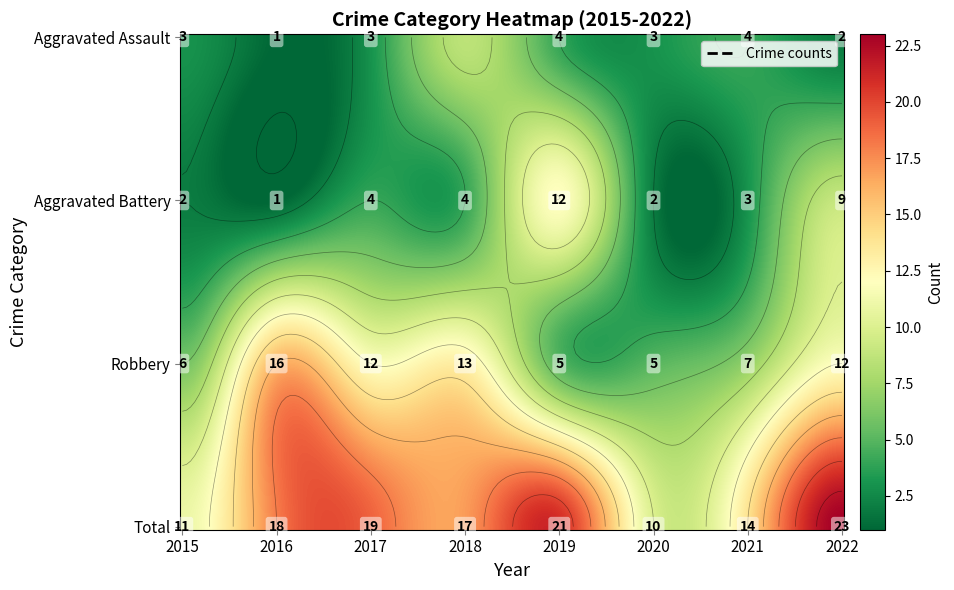

Is it true that Aggravated Assault equals 4 at 2015?

False